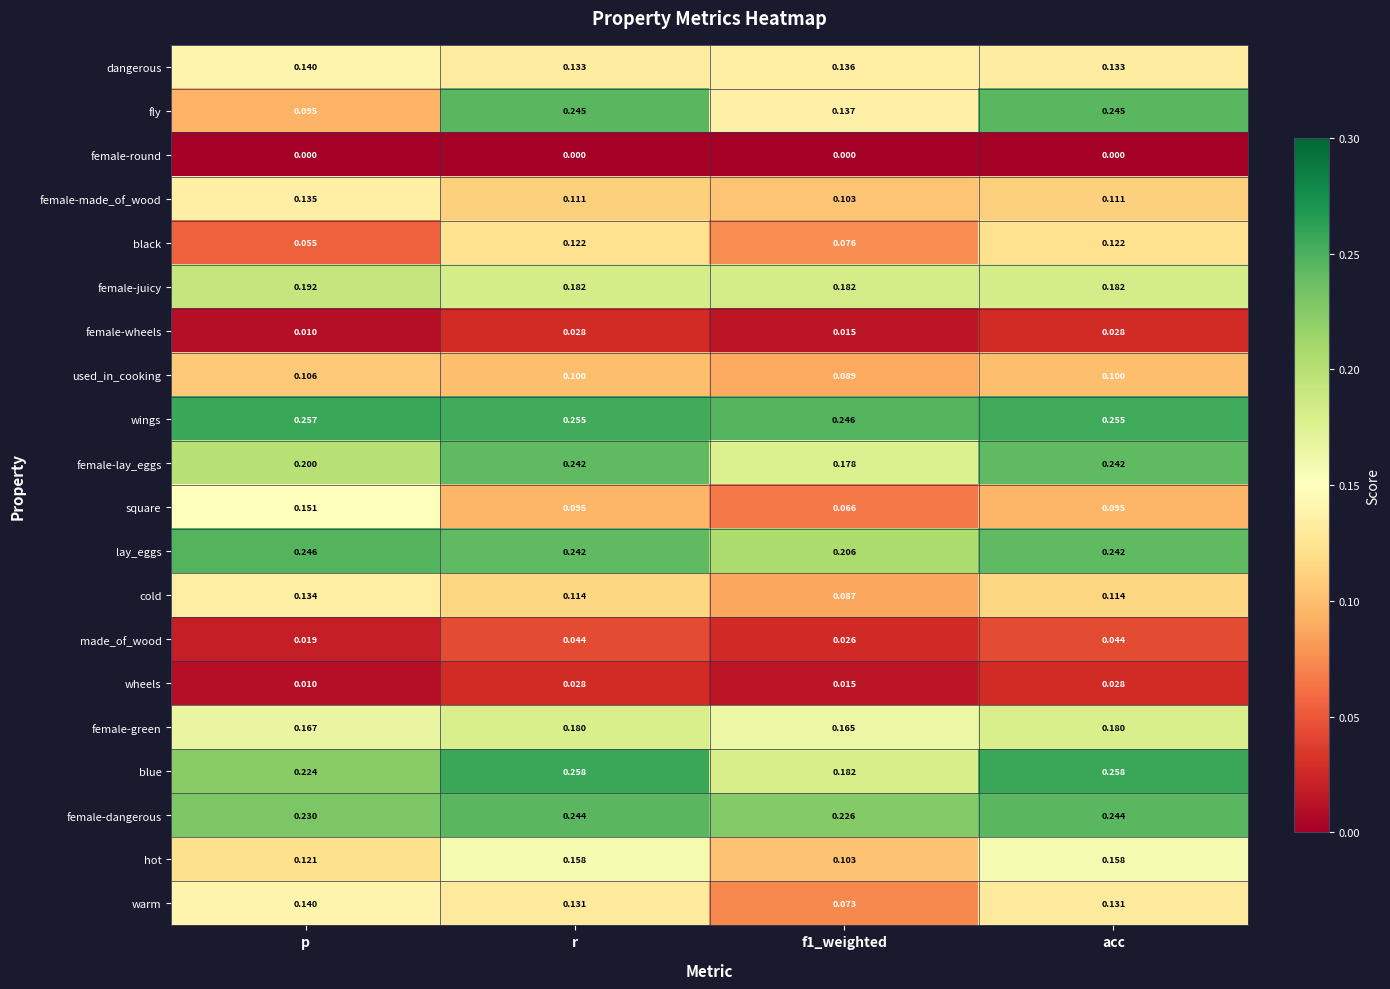

Which category has the lowest value in the female-wheels series?

p